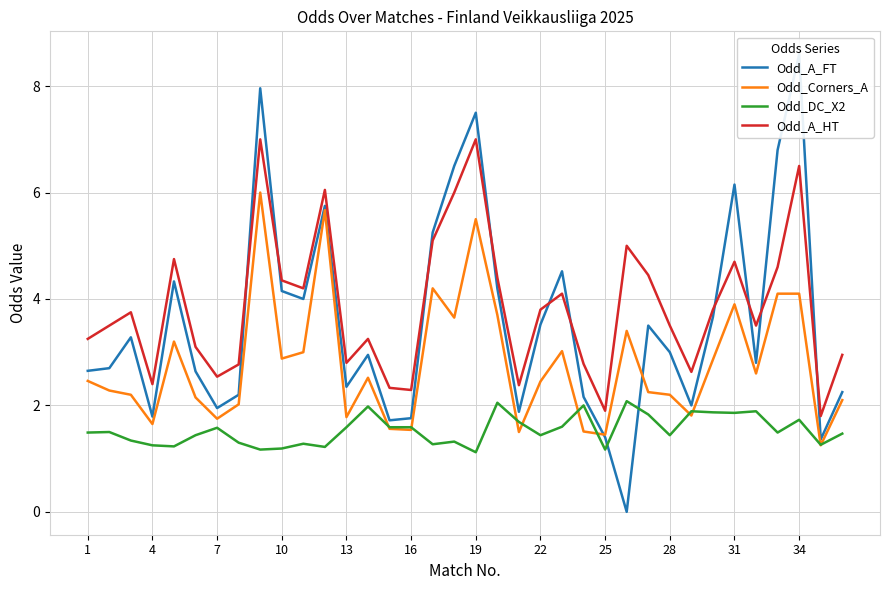

True or false: Odd_DC_X2 and Odd_A_HT cross at least once.

False